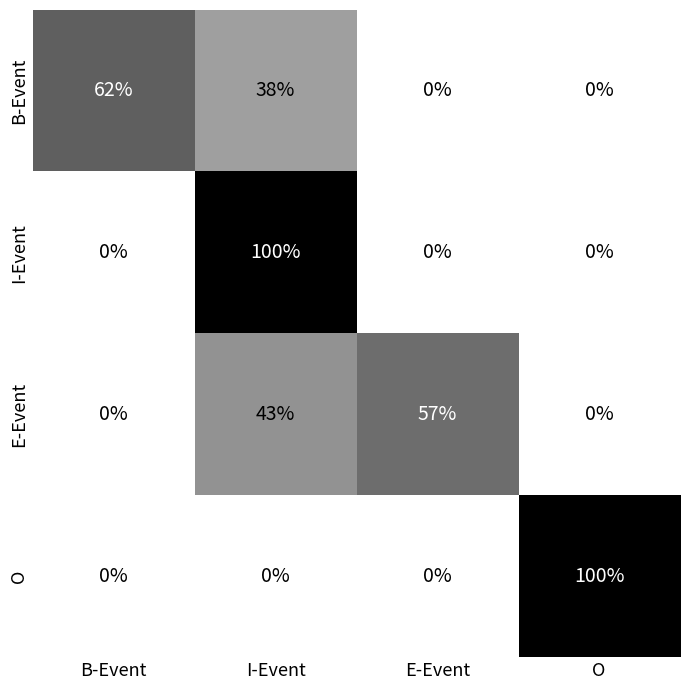

Which series changed the most between B-Event and E-Event?

B-Event